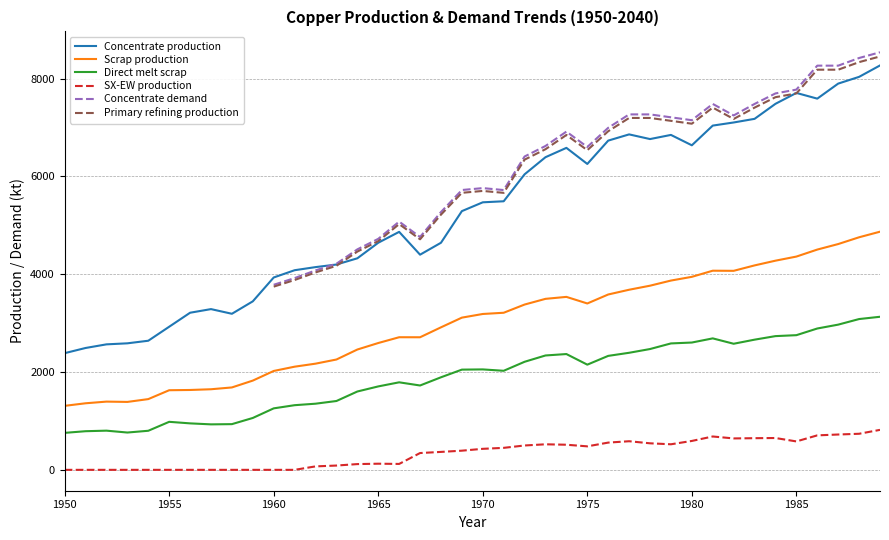

True or false: SX-EW production and Primary refining production intersect in this chart.

False